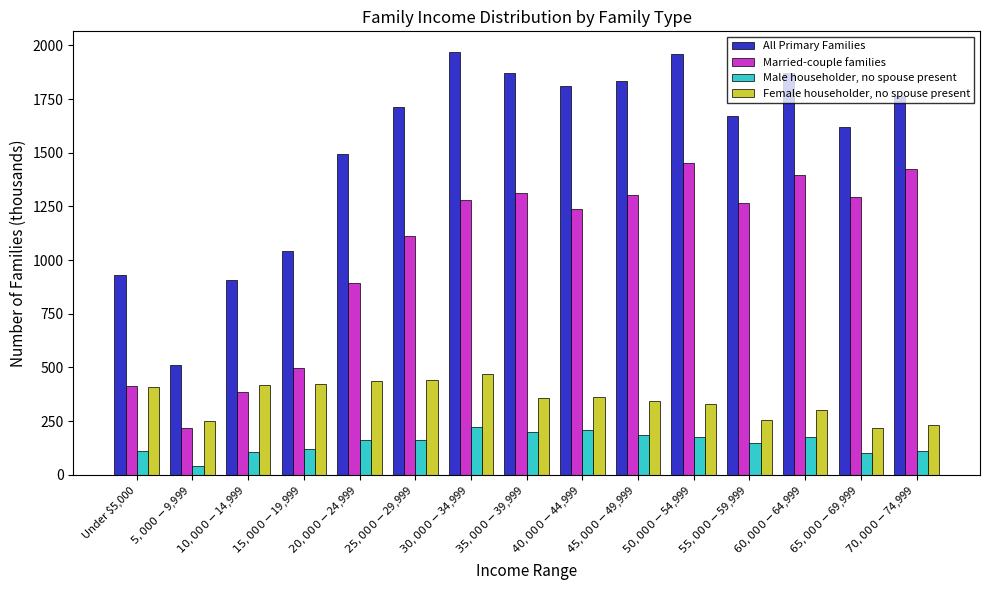

What is the label of the 8th bar from the right?

$35,000-$39,999